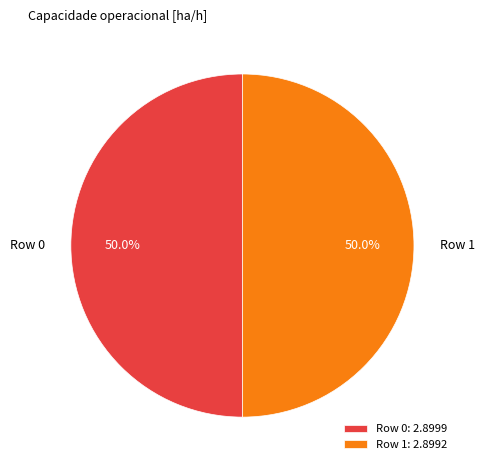

Approximately how many times larger is the value at Row 1 compared to Row 0?

1.0